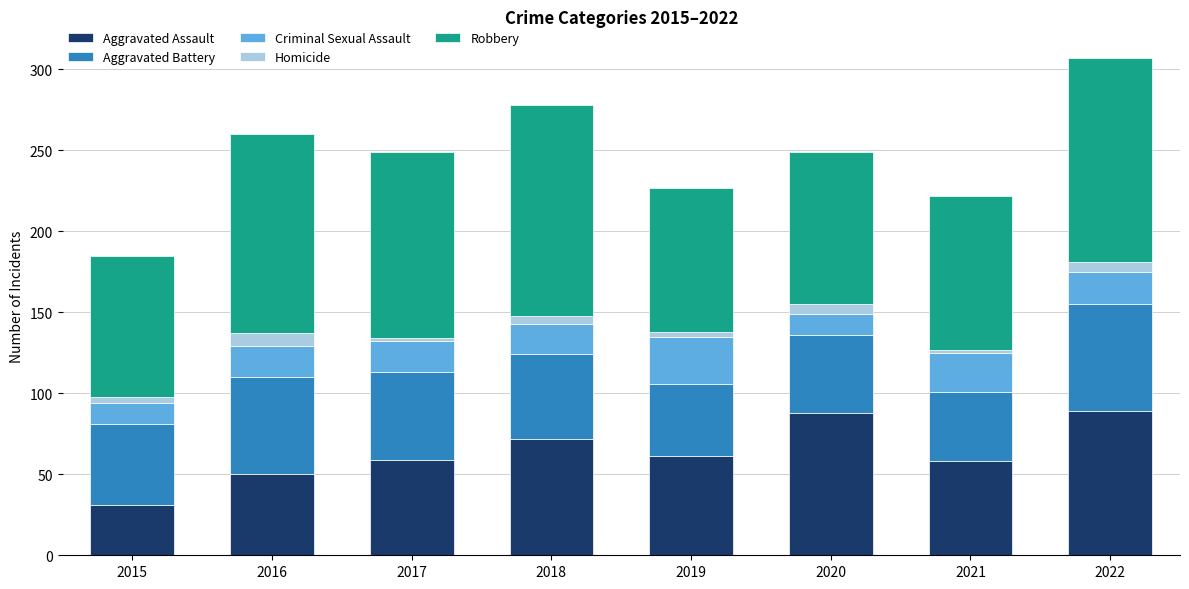

At which category is the sum across all series the highest?

2022